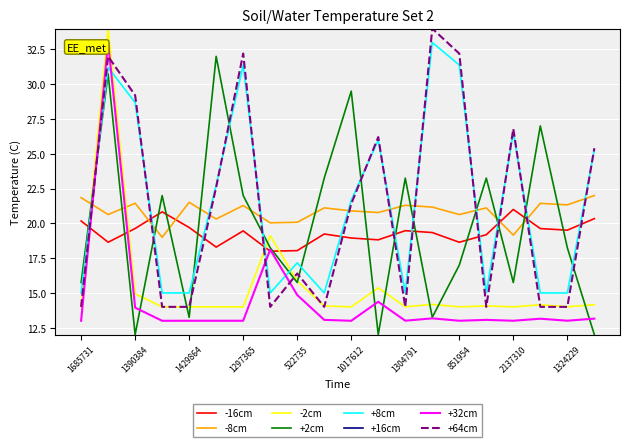

What is the lowest value of the +8cm series?

15.0